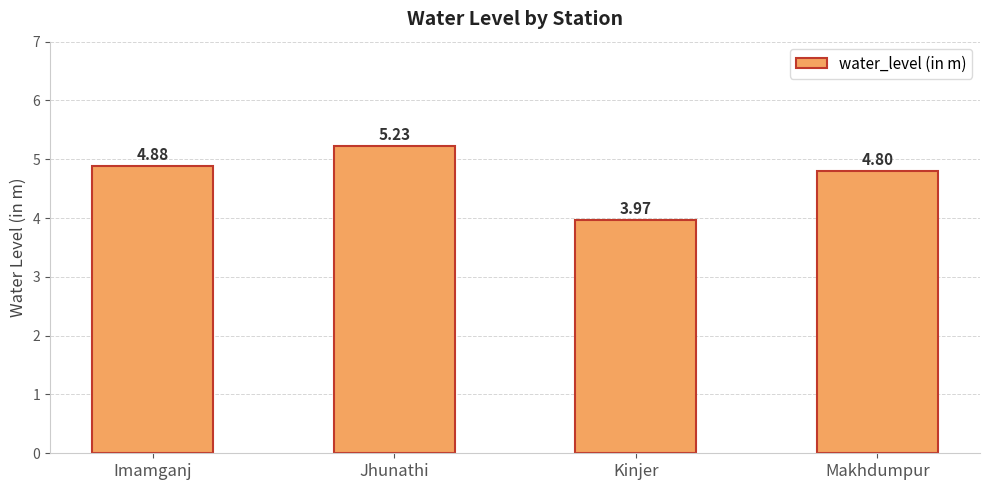

Where does the data first go above 4?

Imamganj